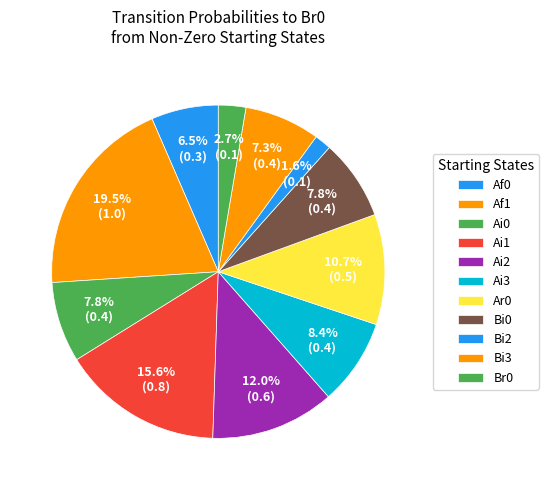

What percentage is the Ai1 slice, to the nearest percent?

16%